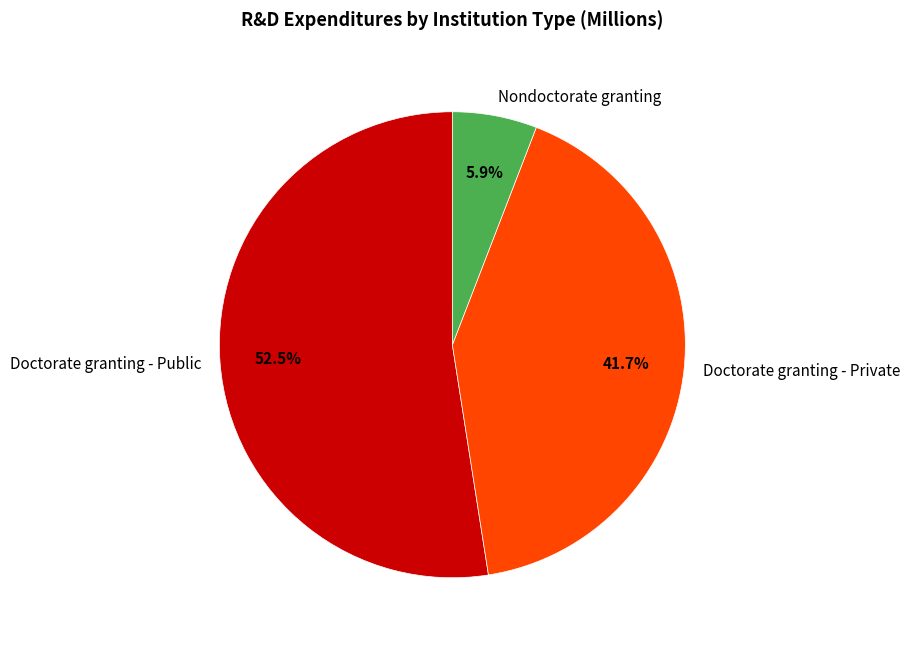

Which category has the biggest portion of the pie?

Doctorate granting - Public